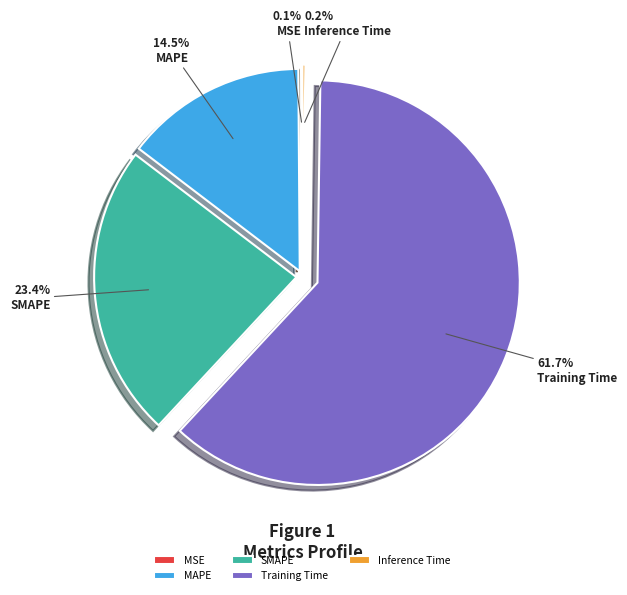

What is the majority slice?

Training Time